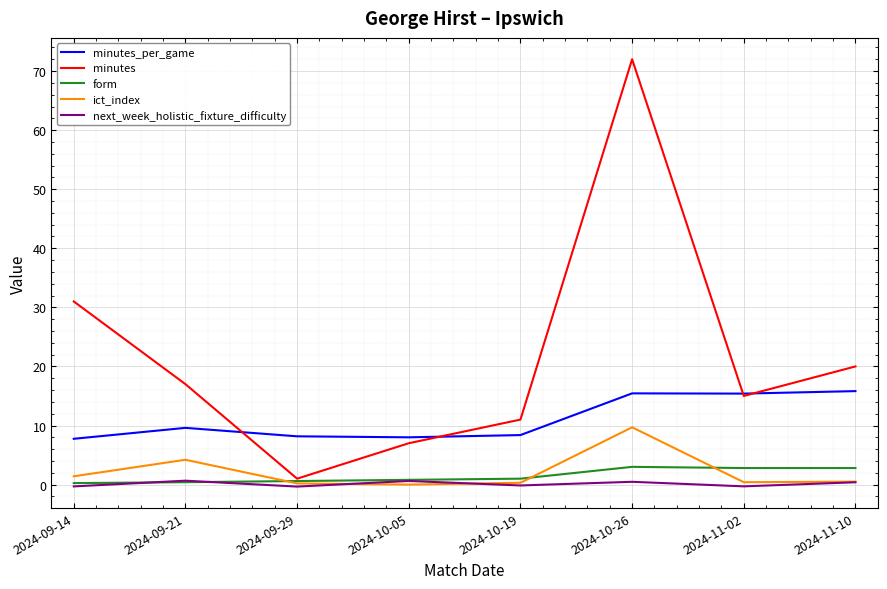

What is the difference between the minutes_per_game values at 2024-11-02 and 2024-09-29?

7.2